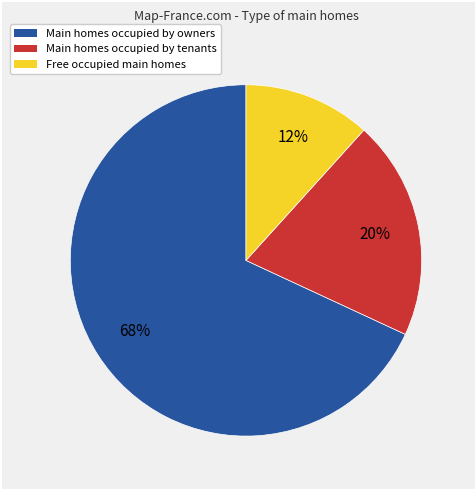

True or false: Main homes occupied by tenants accounts for 20% of the total.

True